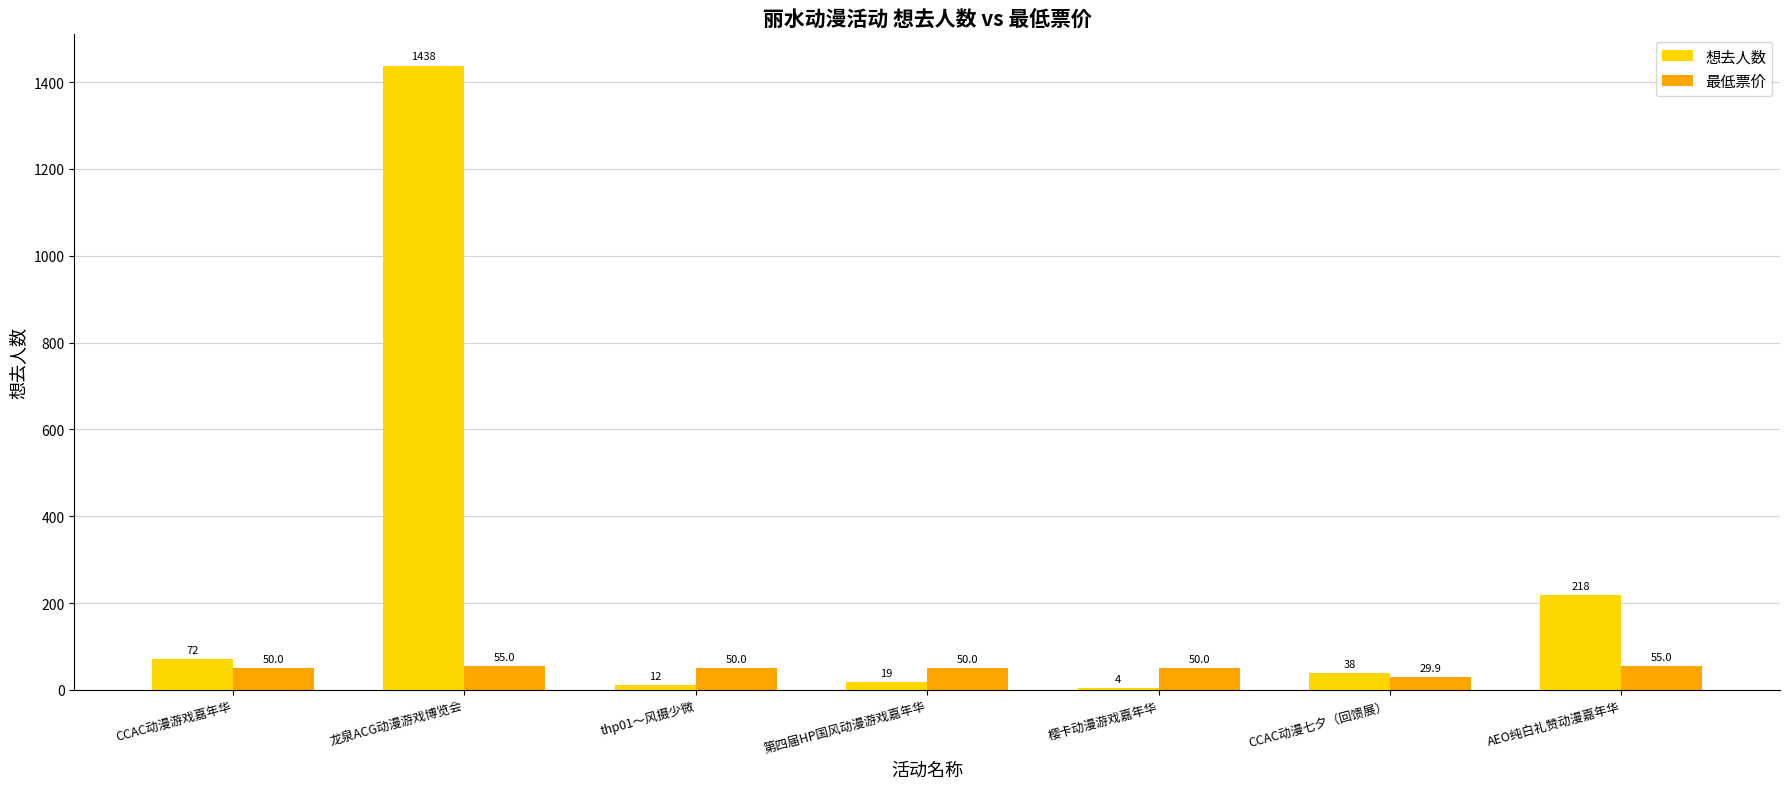

Reading right to left, extract all data points from this chart.

想去人数: 218.0	38.0	4.0	19.0	12.0	1438.0	72.0
最低票价: 55.0	29.9	50.0	50.0	50.0	55.0	50.0